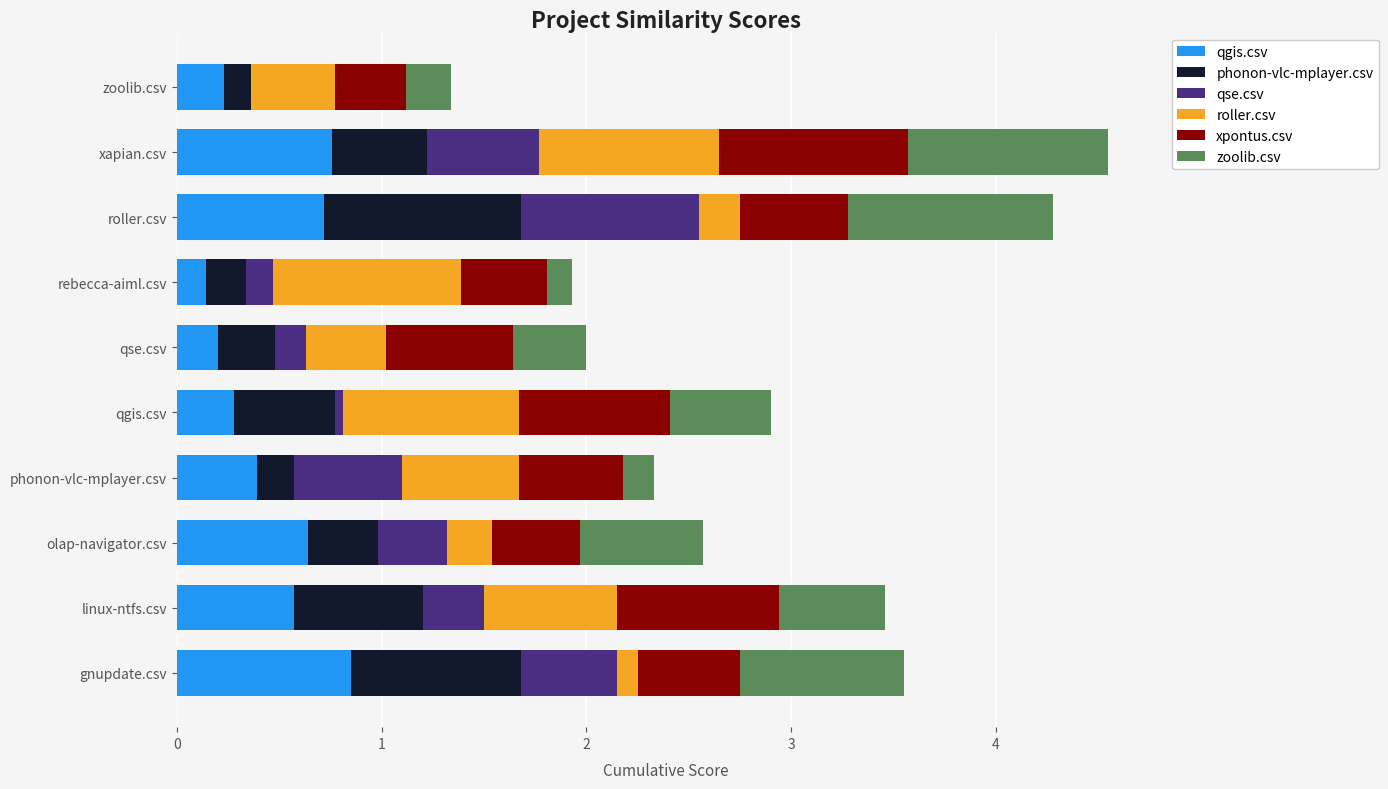

The value of qgis.csv at linux-ntfs.csv is 0.4. True or false?

False